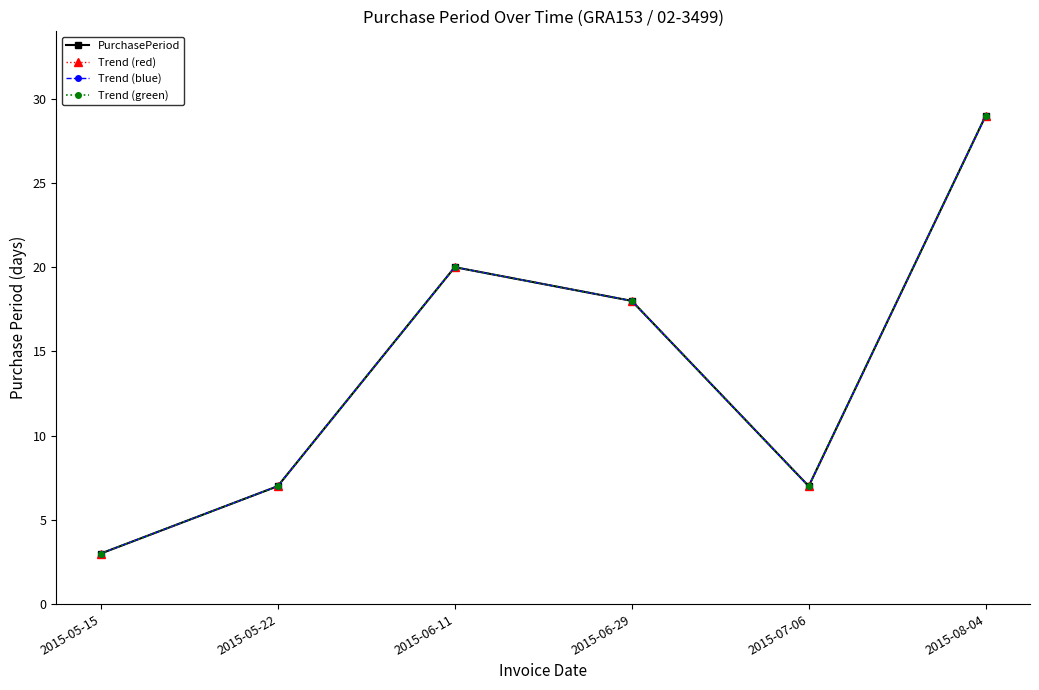

In Trend (red), how many points are higher than both neighbors (excluding endpoints)?

1